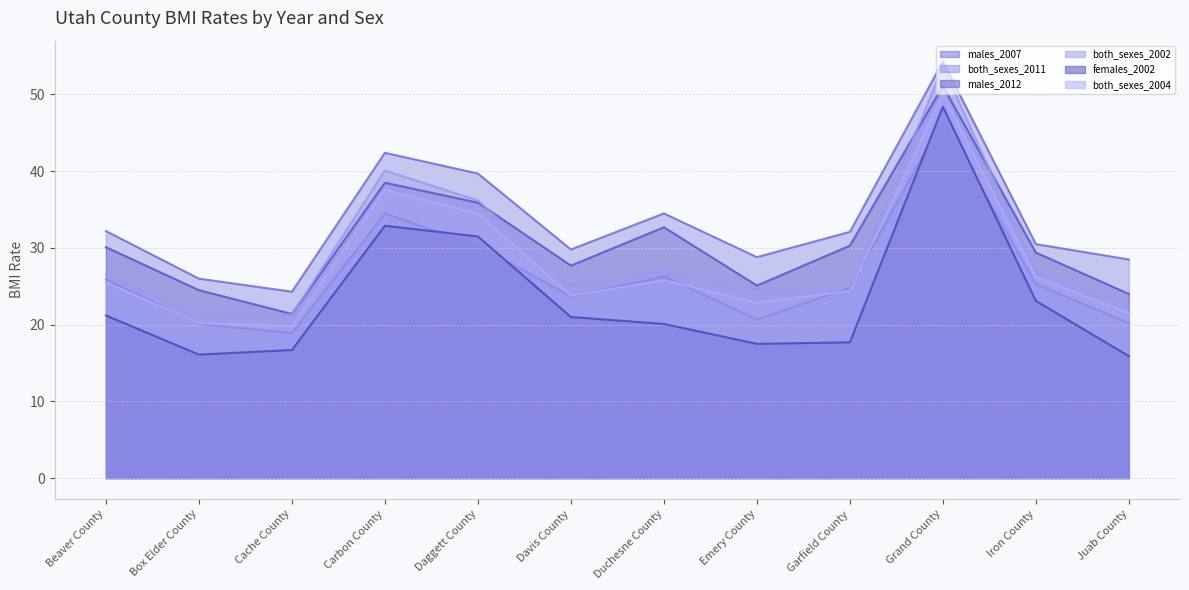

How many interior local peaks does the females_2002 series have?

2